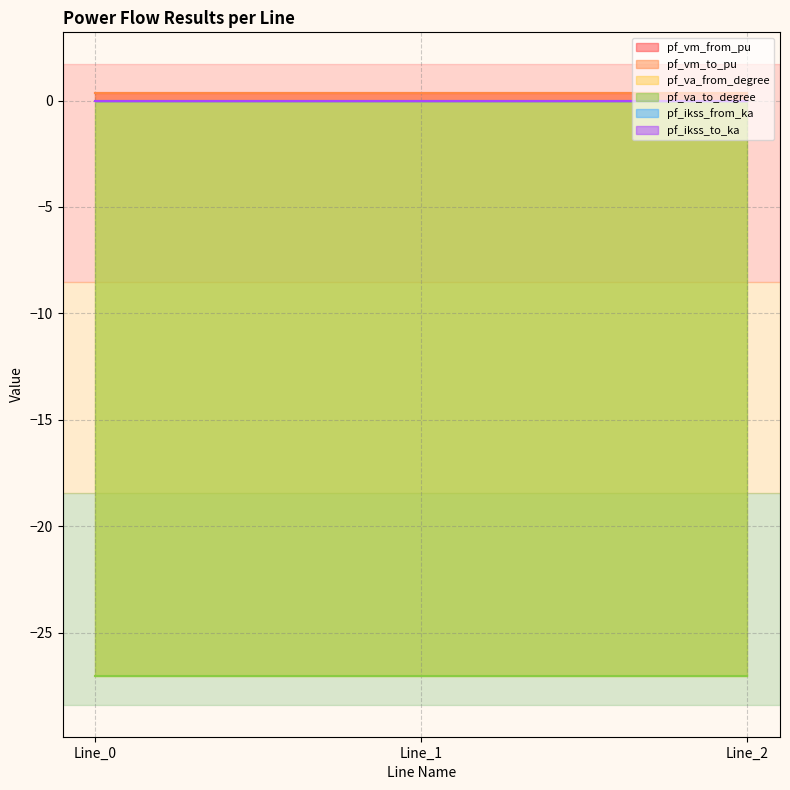

How many data points does each series have?

3